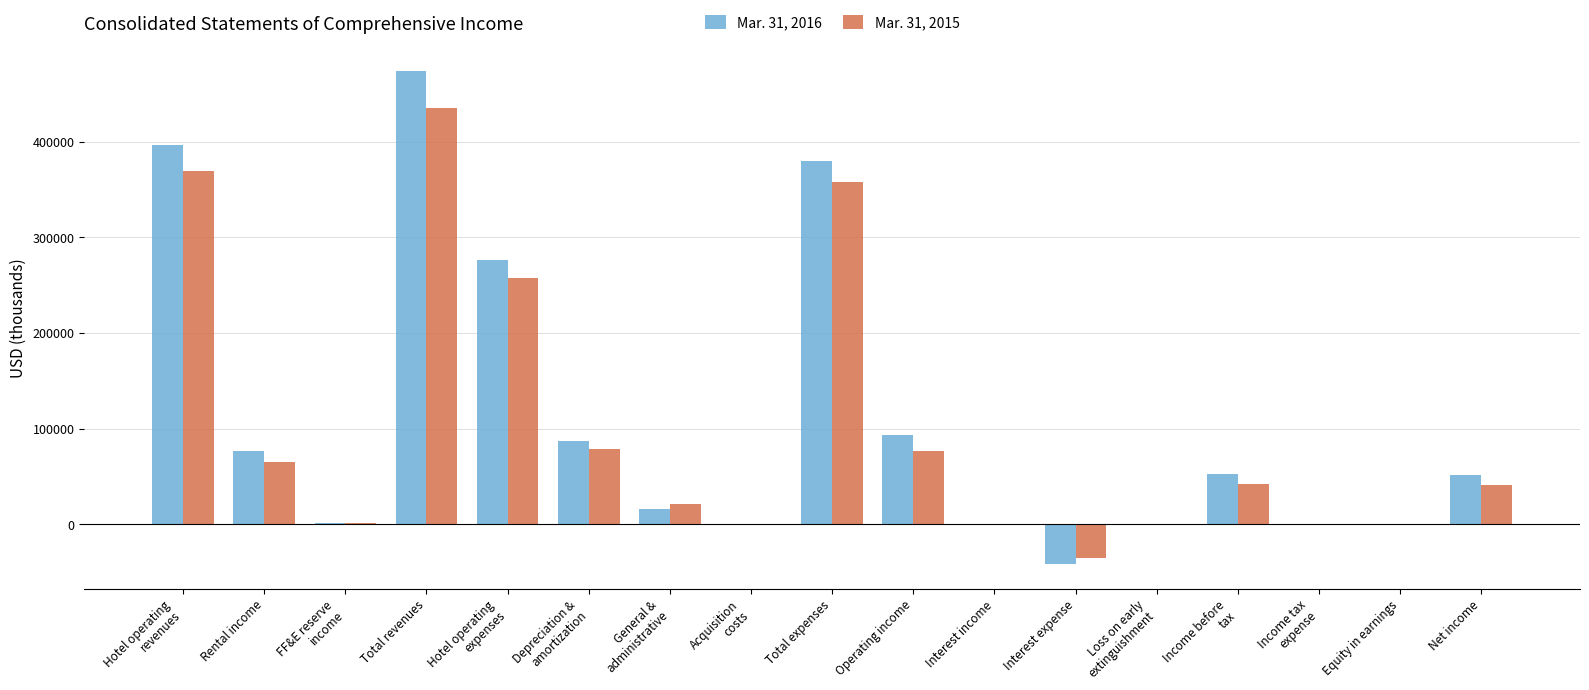

What is the total value across all series at Operating income?

171150